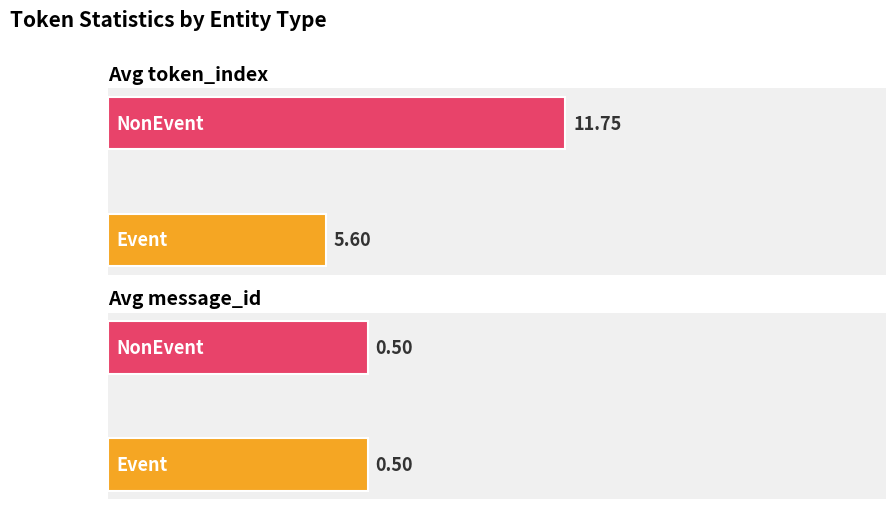

Which series has the widest spread of values?

Avg token_index